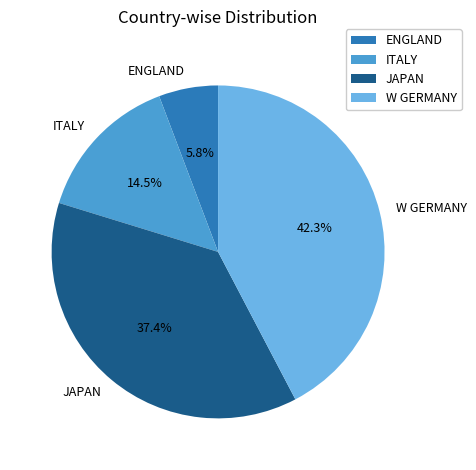

Between JAPAN and ITALY, which is larger?

JAPAN